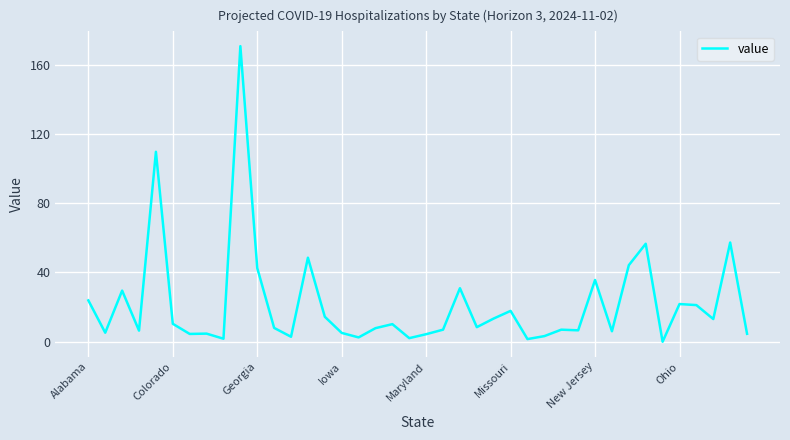

What is the maximum value shown in the chart?

170.9